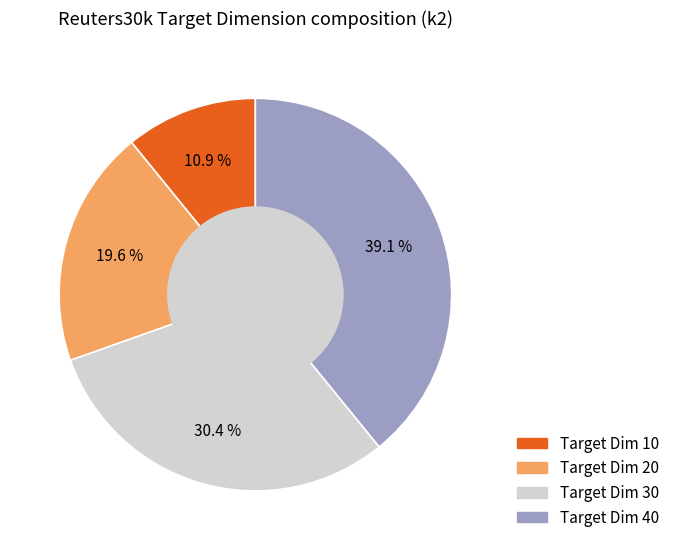

Rank the categories by value from lowest to highest.

Target Dim 10, Target Dim 20, Target Dim 30, Target Dim 40